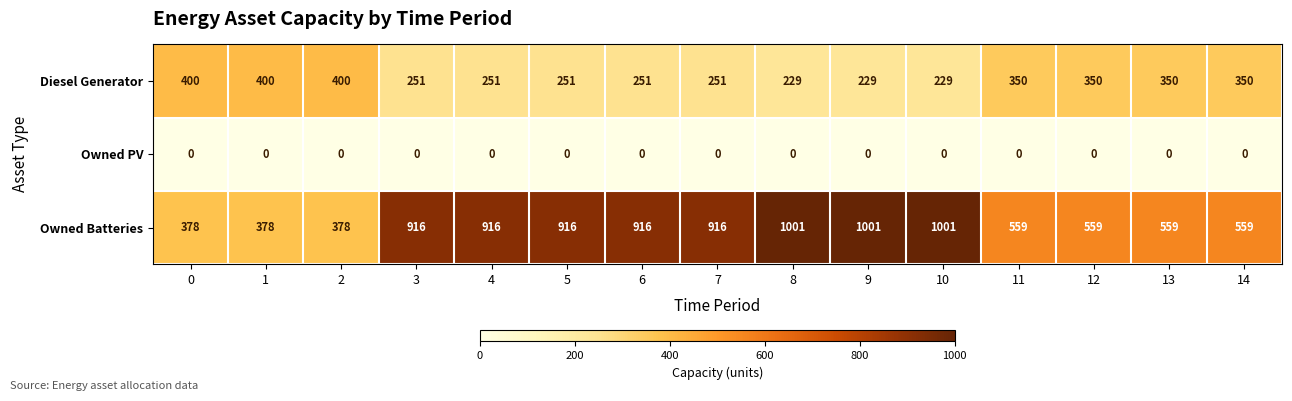

How many distinct data groups are displayed?

3